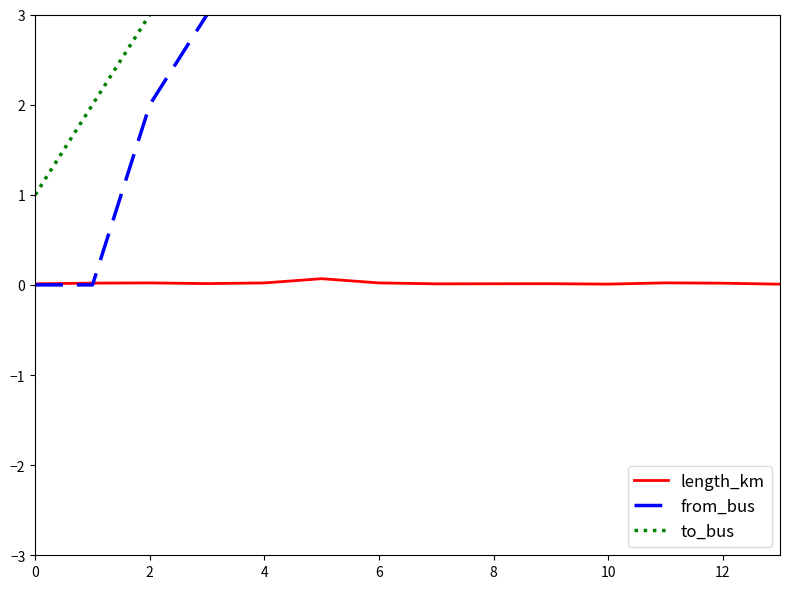

What is the sum of the to_bus values at 11 and 9?

20.0